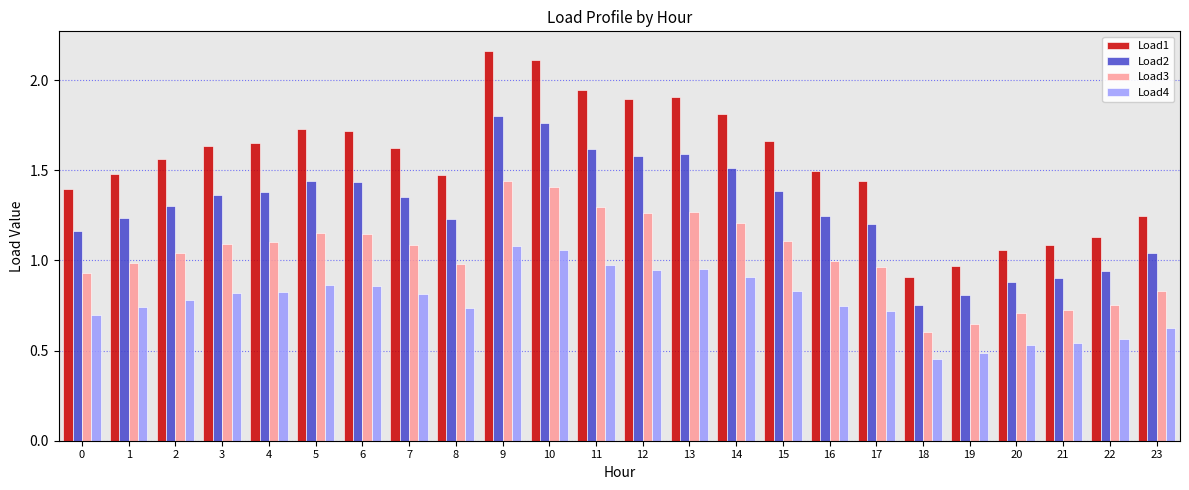

Which category has the highest value across all series?

9